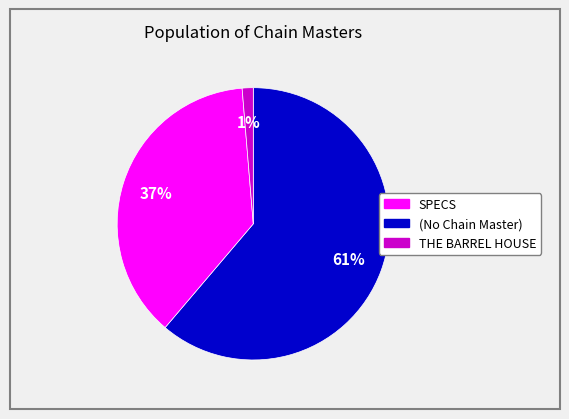

Is there any slice that represents more than half of the pie?

Yes